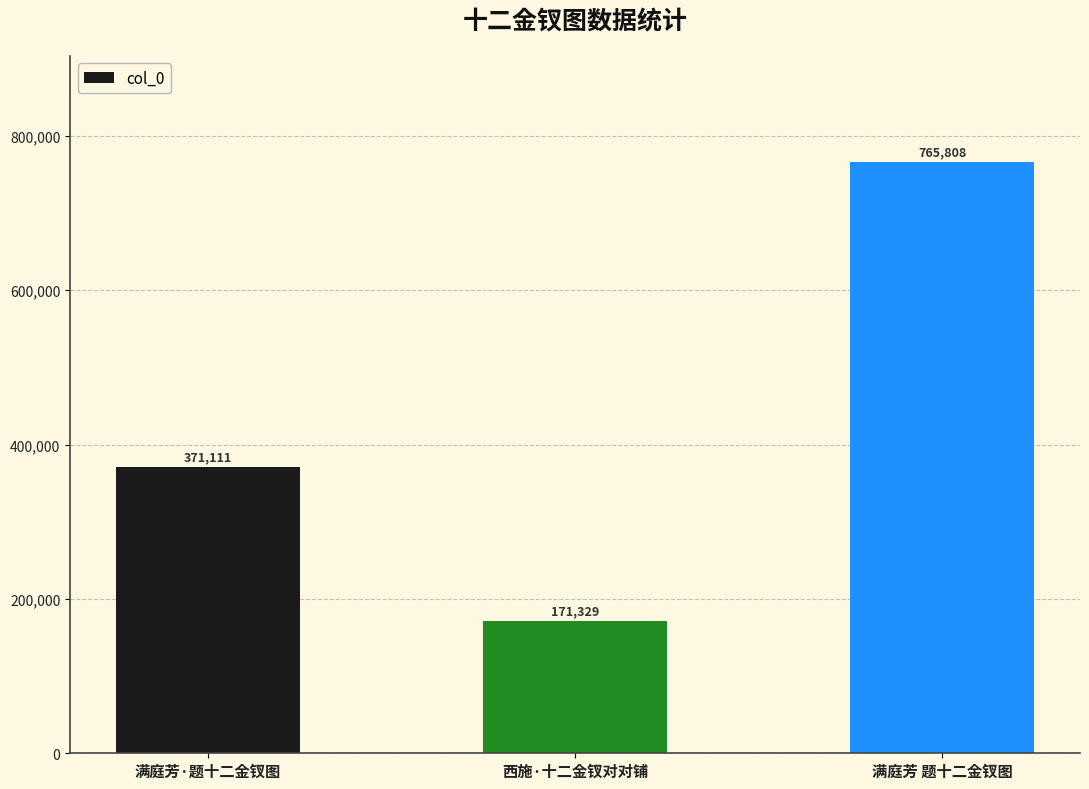

Count the number of categories in the chart.

3